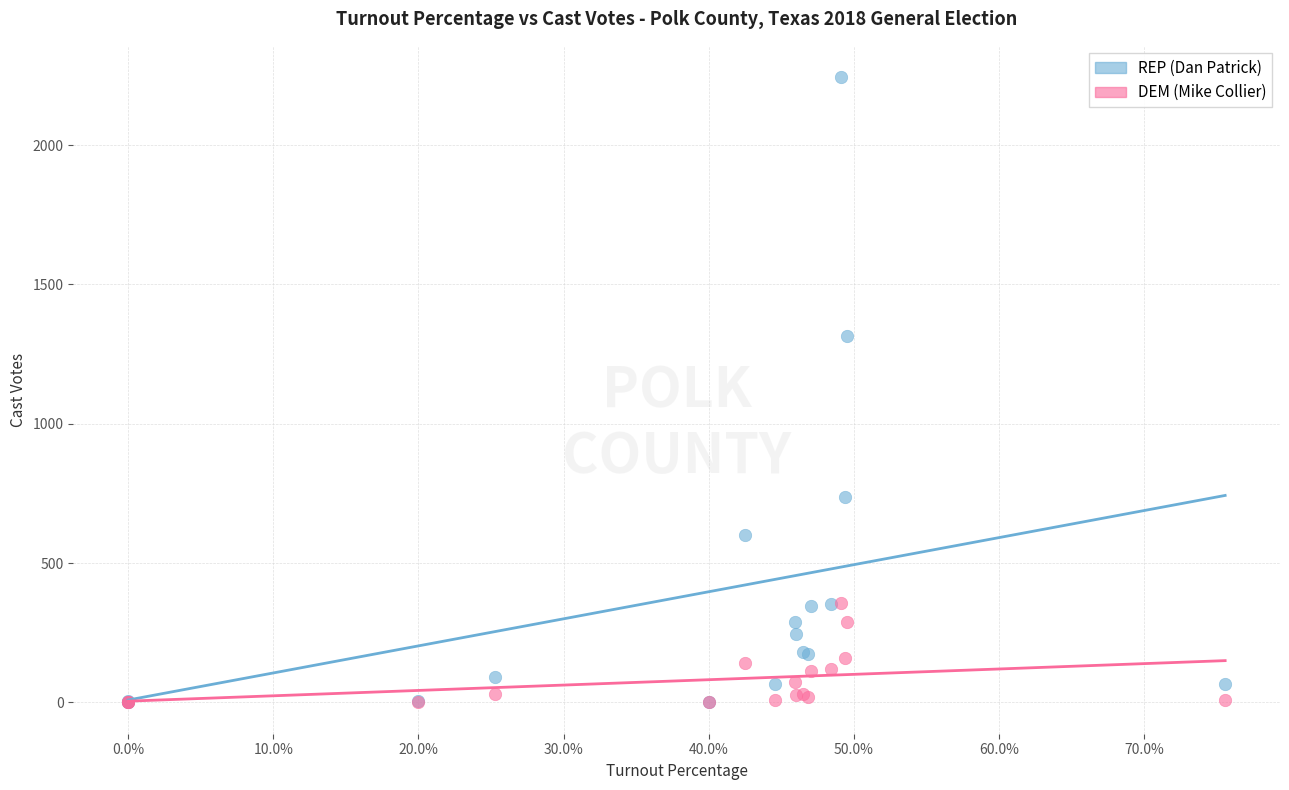

Which series reaches the maximum Y coordinate?

REP (Dan Patrick)